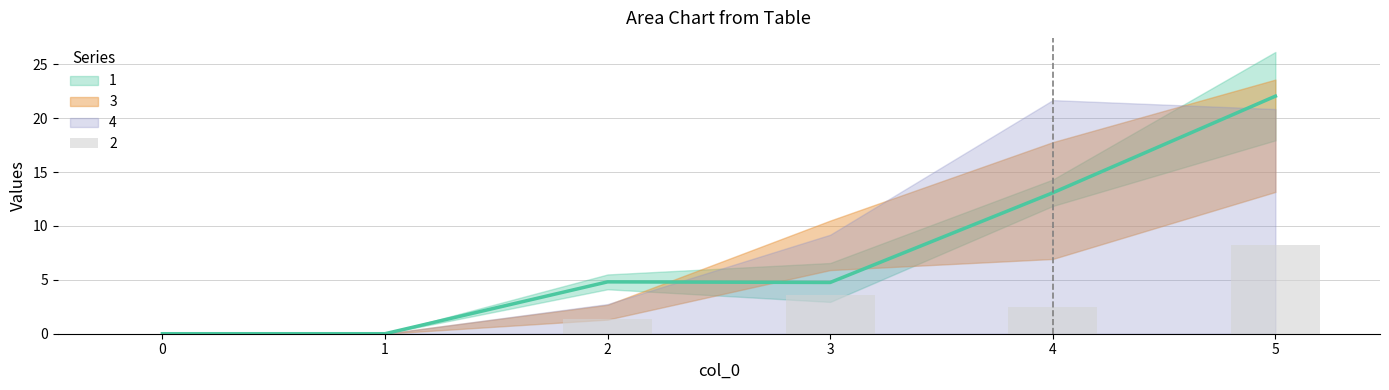

How many groups of bars are there?

6